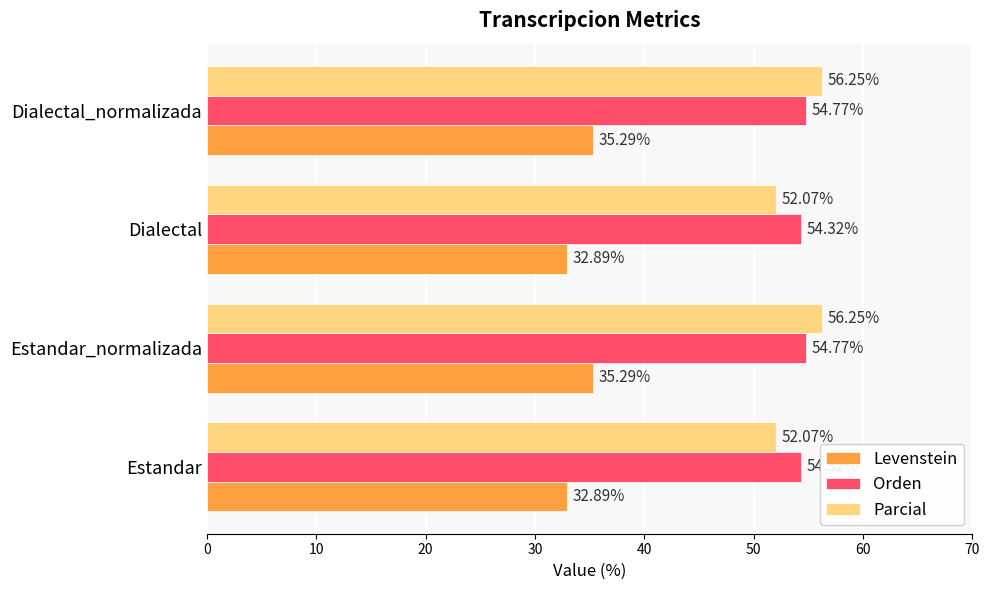

How many Orden values are between 54 and 55?

4